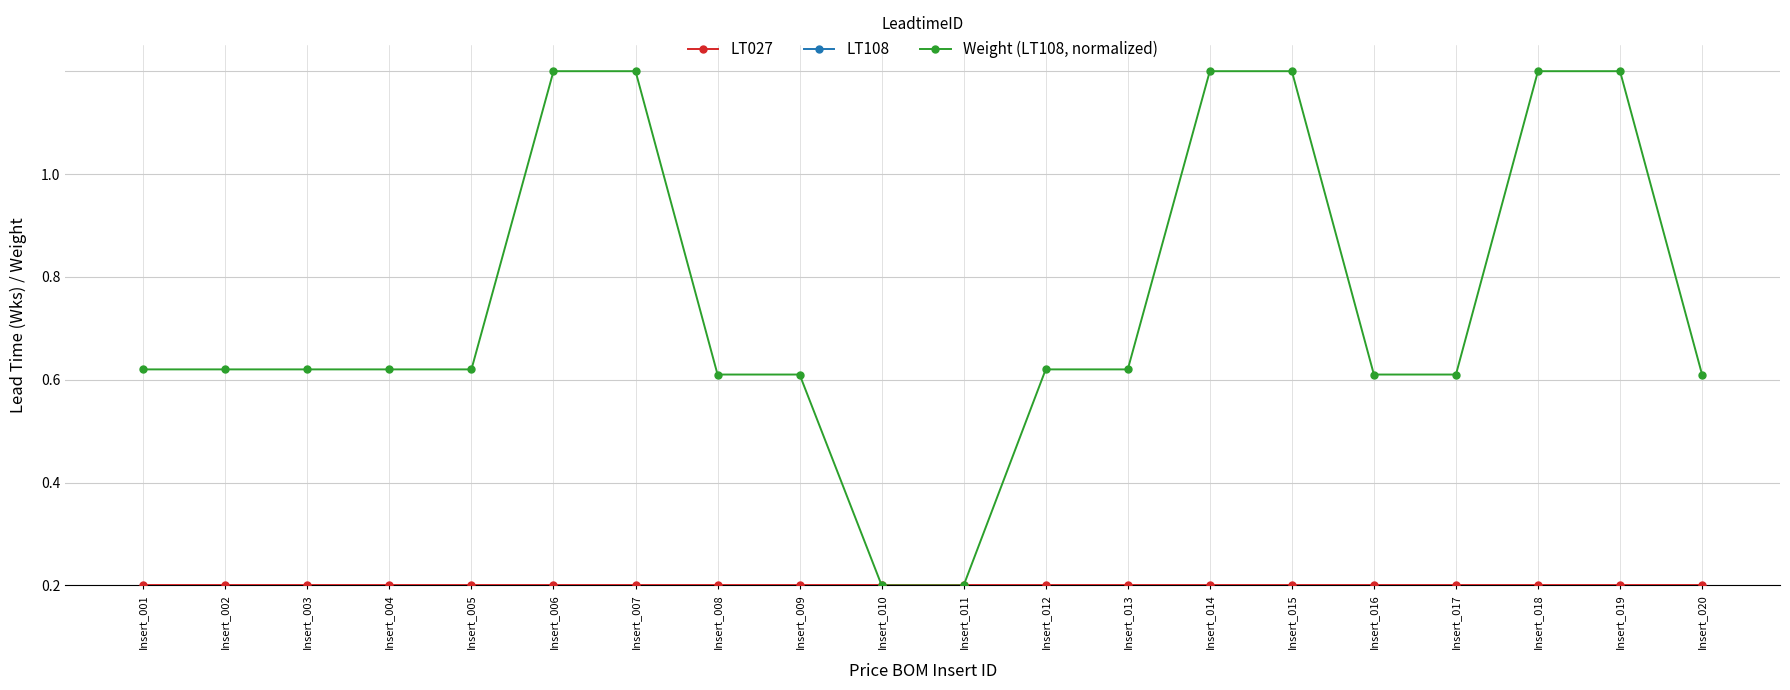

Read the LT108 value at Insert_017.

6.0